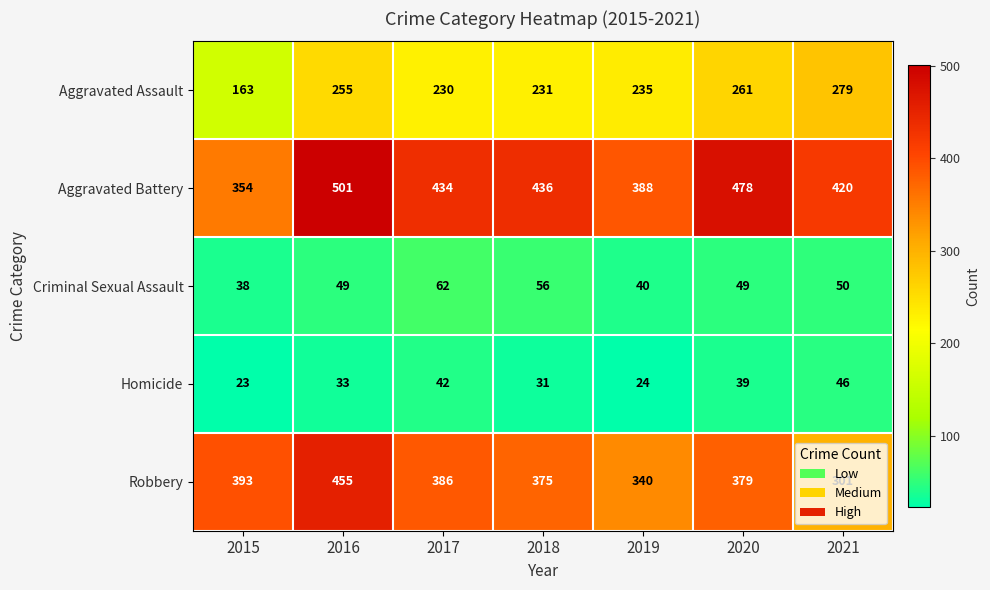

At 2021, list the series in order from smallest to largest.

Homicide, Criminal Sexual Assault, Aggravated Assault, Robbery, Aggravated Battery